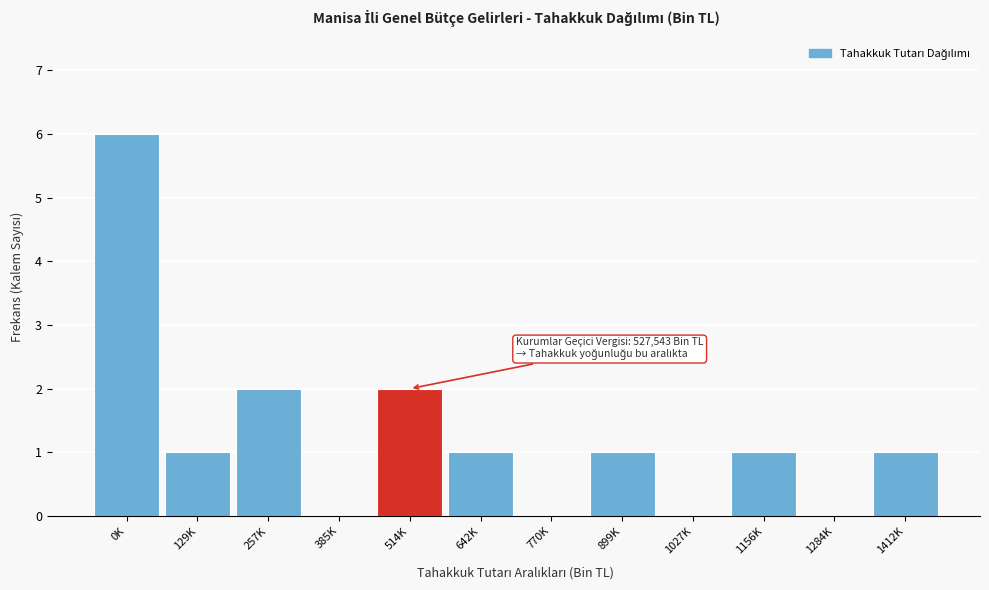

Reading right to left, what are all the values shown in this chart?

1412K=1	1284K=0	1156K=1	1027K=0	899K=1	770K=0	642K=1	514K=2	385K=0	257K=2	129K=1	0K=6